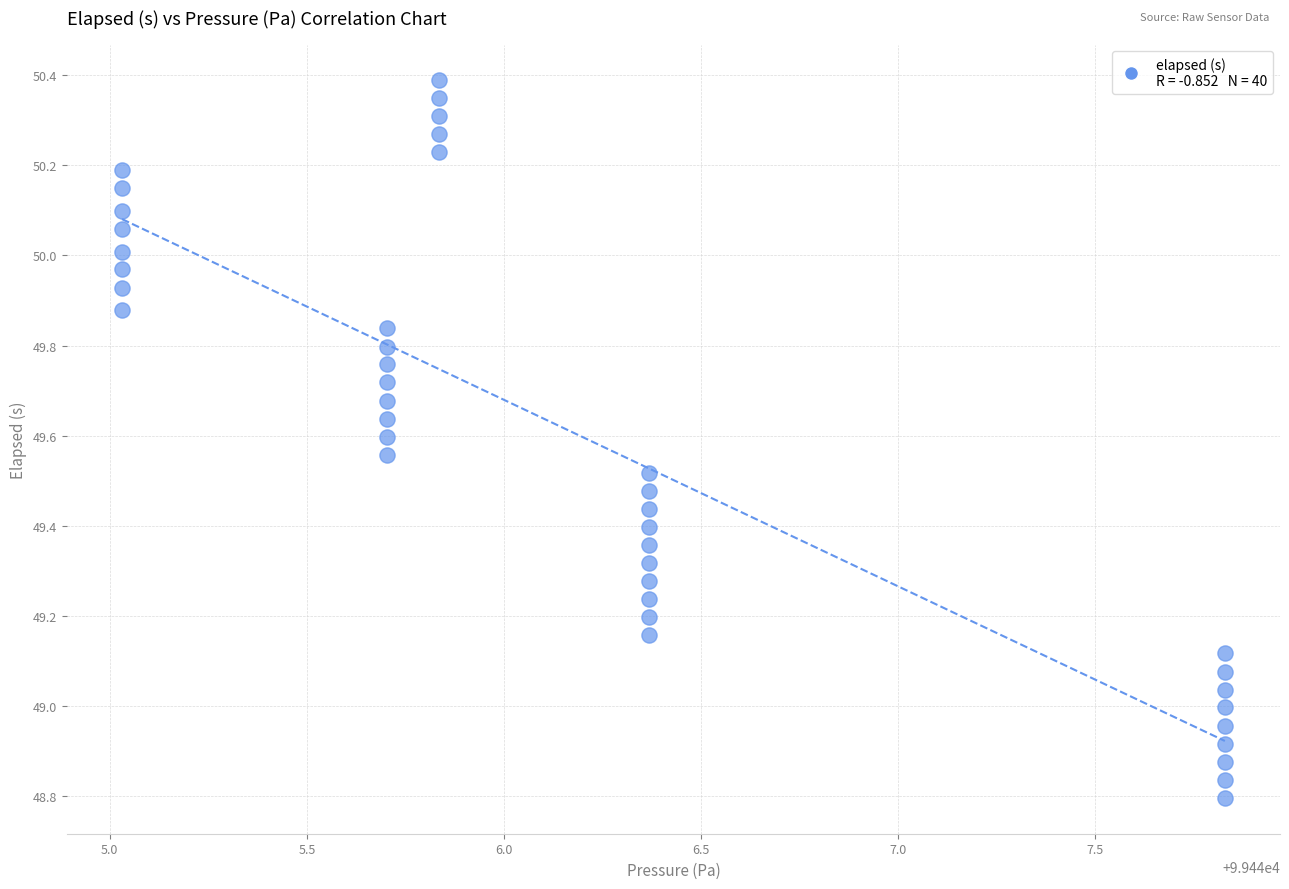

What is the range of X values (max minus min)?

2.8